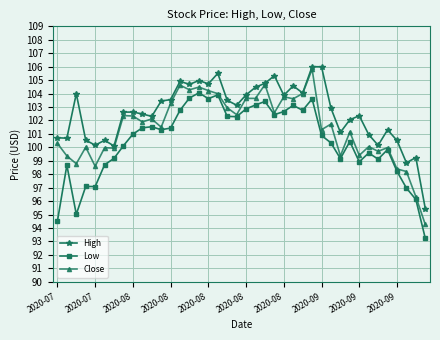

What is the value of the High point at the 20th from the left?

103.1